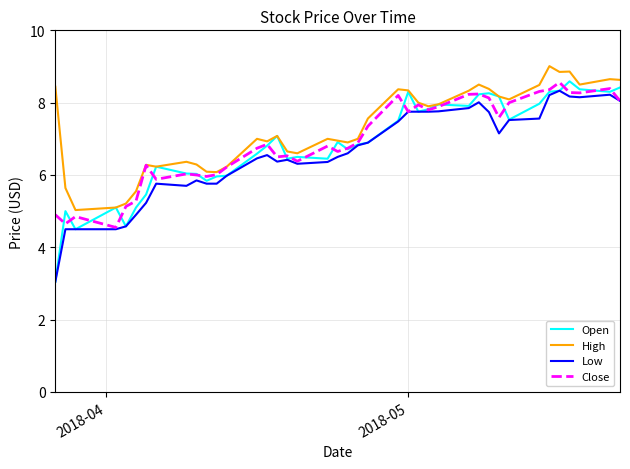

What is the maximum value for High?

9.0